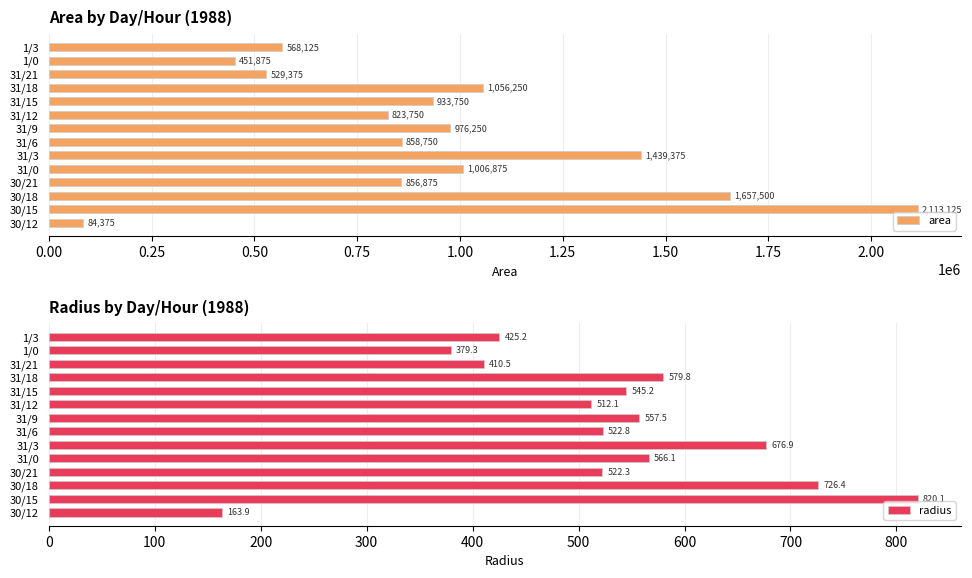

Read the area value at 1/0, to the nearest 50.

451900